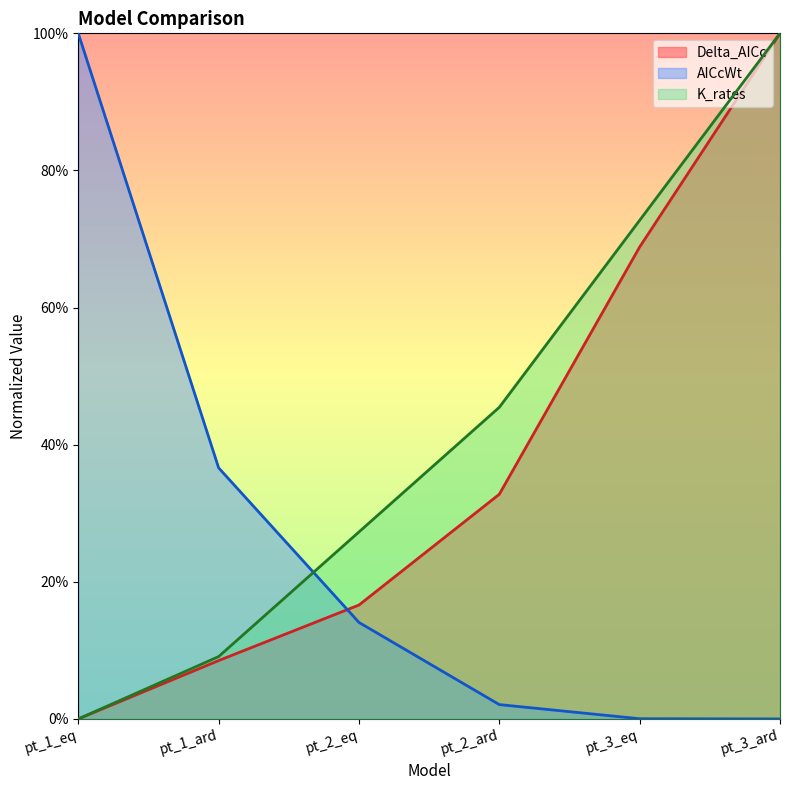

What is the spread (max minus min) of values at pt_3_eq?

0.7